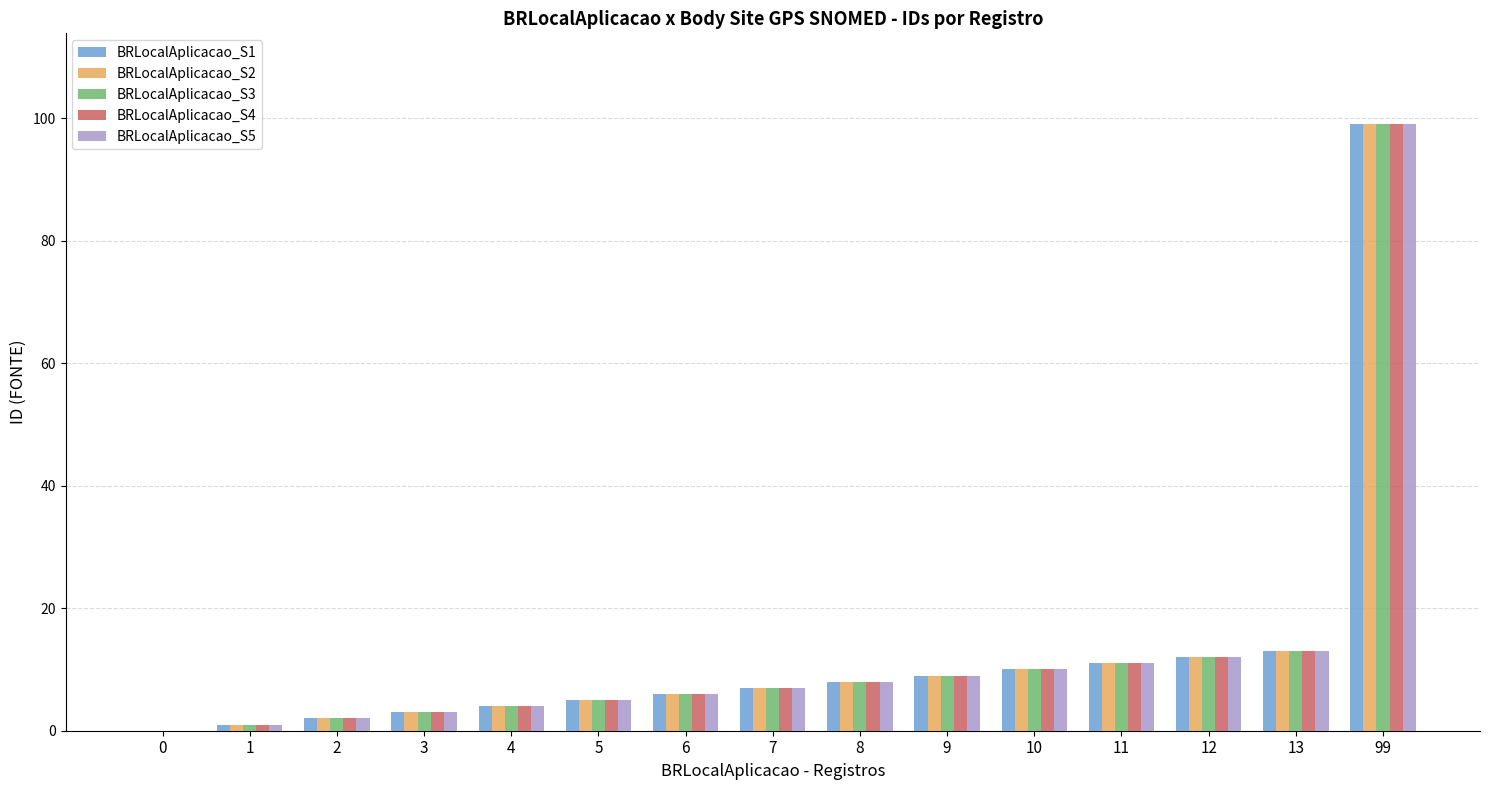

Reading left to right, extract all data points from this chart.

BRLocalAplicacao_S1: 0	1	2	3	4	5	6	7	8	9	10	11	12	13	99
BRLocalAplicacao_S2: 0	1	2	3	4	5	6	7	8	9	10	11	12	13	99
BRLocalAplicacao_S3: 0	1	2	3	4	5	6	7	8	9	10	11	12	13	99
BRLocalAplicacao_S4: 0	1	2	3	4	5	6	7	8	9	10	11	12	13	99
BRLocalAplicacao_S5: 0	1	2	3	4	5	6	7	8	9	10	11	12	13	99